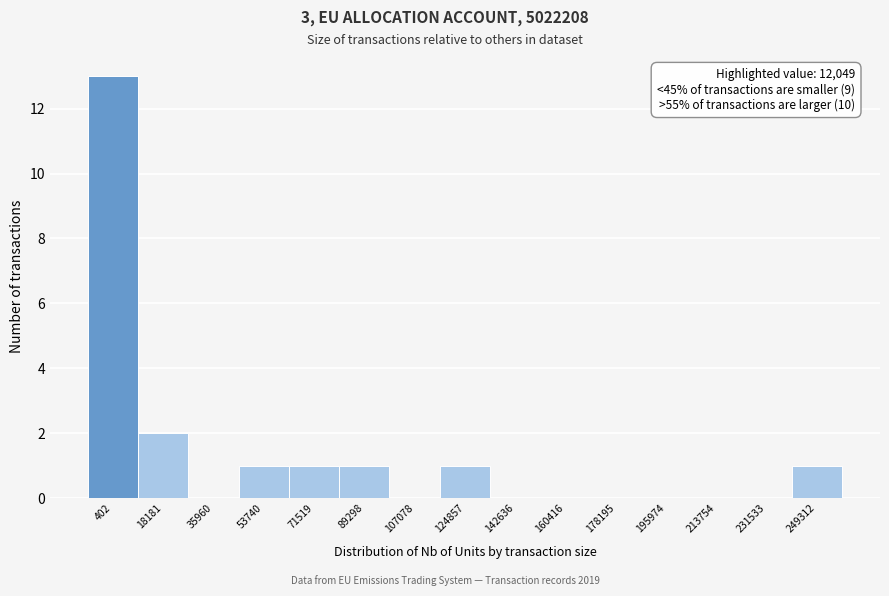

Reading left to right, list all the values displayed in this chart.

402=13	18181=2	35960=0	53740=1	71519=1	89298=1	107078=0	124857=1	142636=0	160416=0	178195=0	195974=0	213754=0	231533=0	249312=1